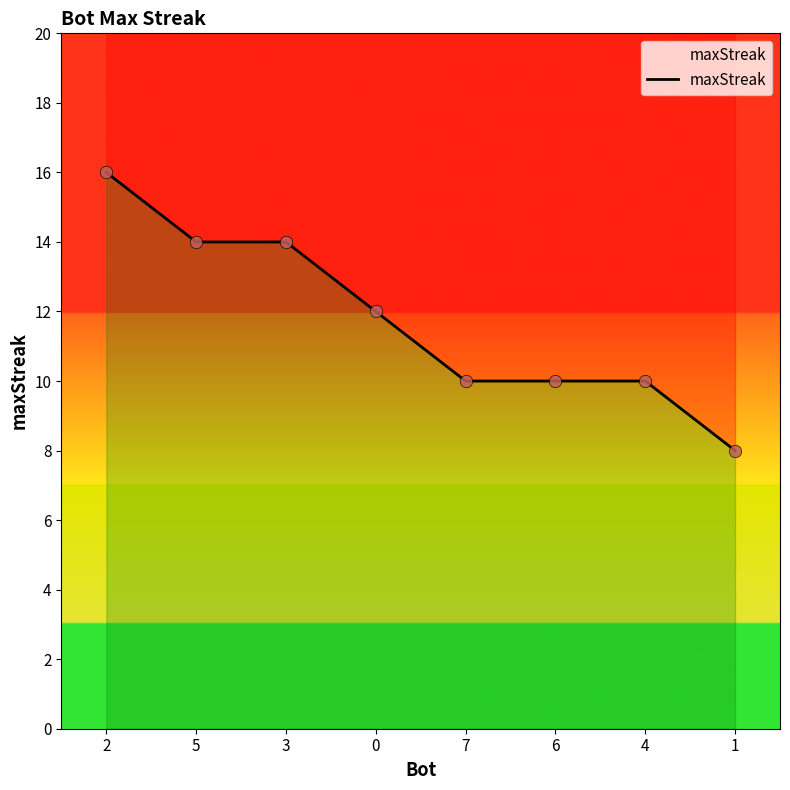

Approximately how many times larger is the value at 7 compared to 1?

1.2